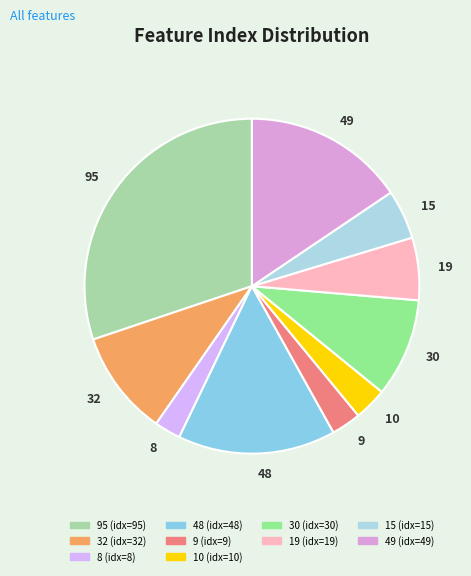

What is the ratio of the value at 10 to the value at 19?

0.5